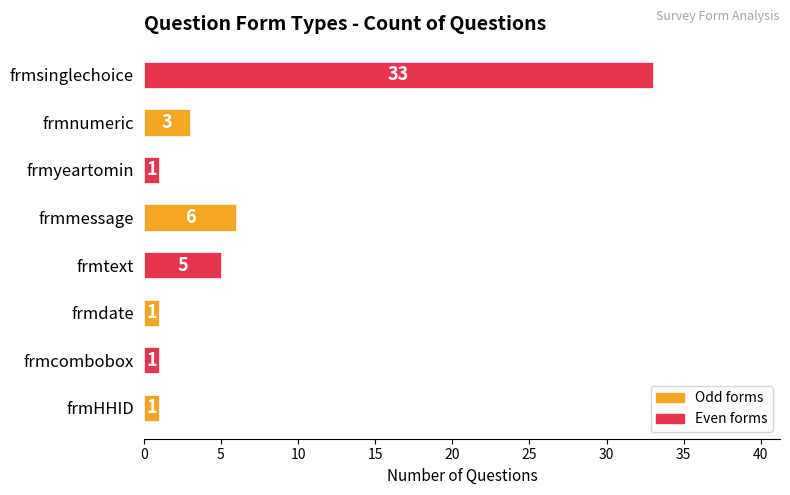

The value at frmyeartomin is 1. True or false?

True